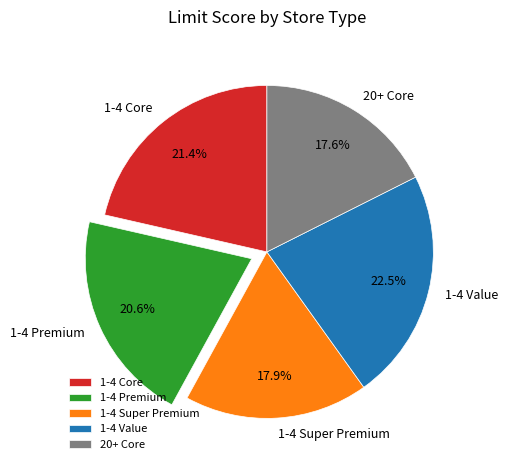

To the nearest percent, what percentage of the pie is 1-4 Premium?

21%